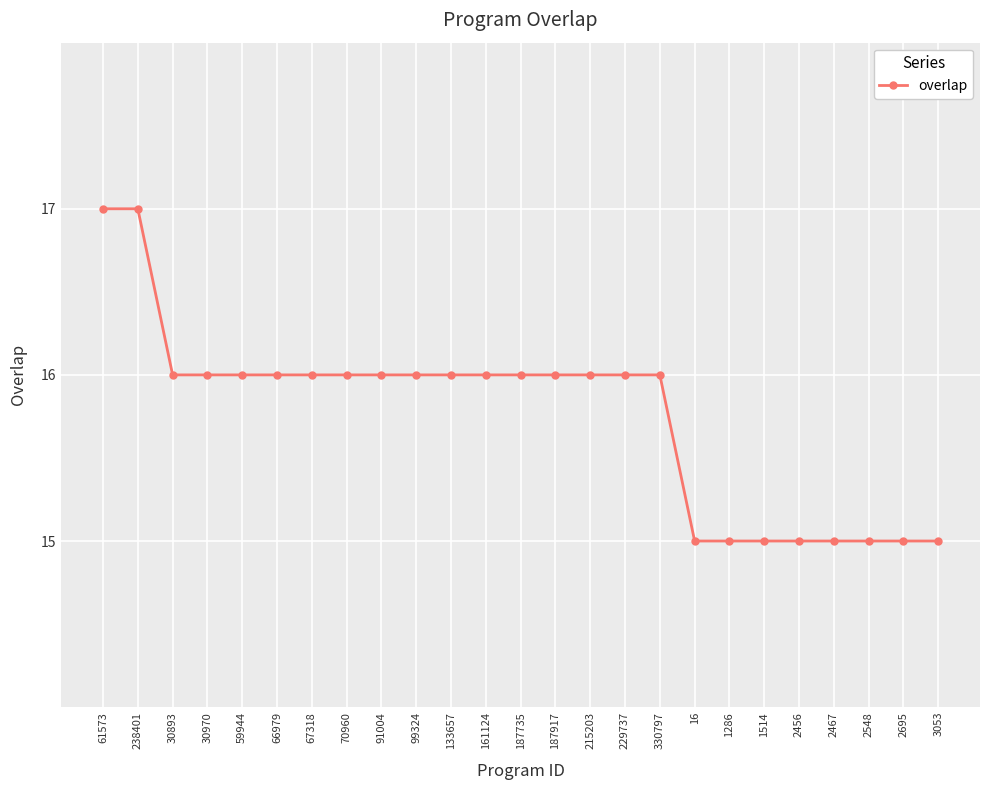

Is it true that the value at 2548 is 15?

True